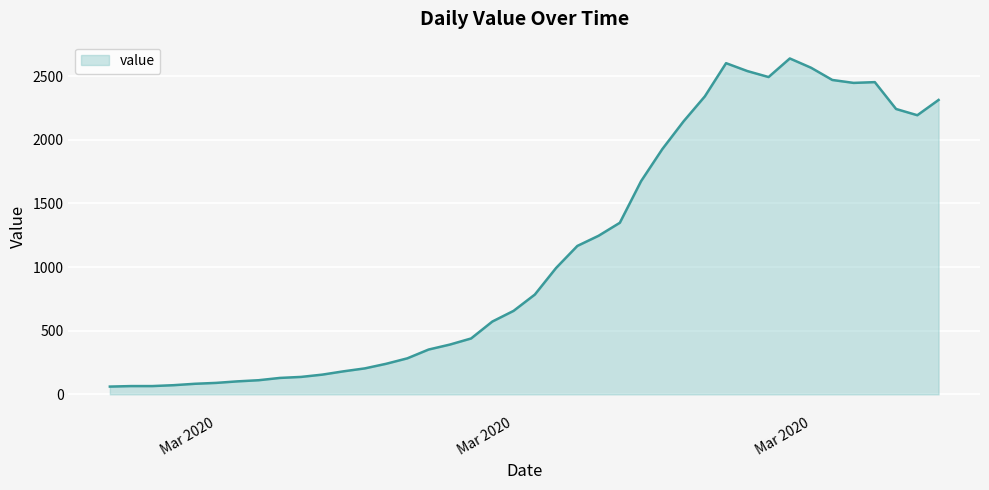

What is the difference between the maximum and minimum values?

2578